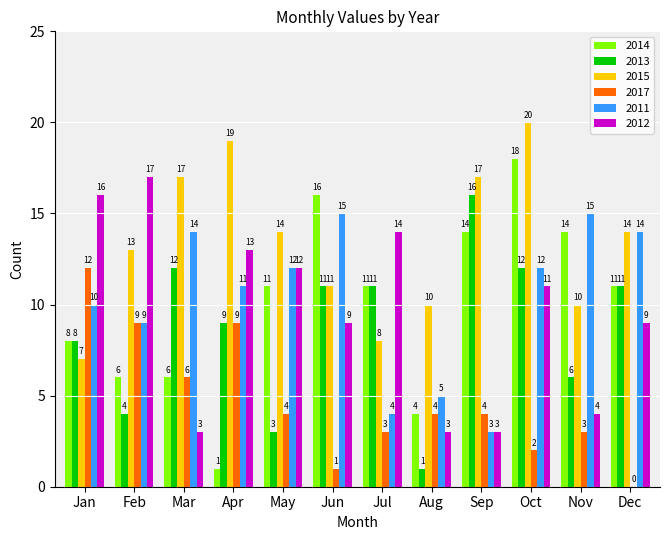

Reading right to left, what are all the values shown in this chart?

2014: Dec=11	Nov=14	Oct=18	Sep=14	Aug=4	Jul=11	Jun=16	May=11	Apr=1	Mar=6	Feb=6	Jan=8
2013: Dec=11	Nov=6	Oct=12	Sep=16	Aug=1	Jul=11	Jun=11	May=3	Apr=9	Mar=12	Feb=4	Jan=8
2015: Dec=14	Nov=10	Oct=20	Sep=17	Aug=10	Jul=8	Jun=11	May=14	Apr=19	Mar=17	Feb=13	Jan=7
2017: Dec=0	Nov=3	Oct=2	Sep=4	Aug=4	Jul=3	Jun=1	May=4	Apr=9	Mar=6	Feb=9	Jan=12
2011: Dec=14	Nov=15	Oct=12	Sep=3	Aug=5	Jul=4	Jun=15	May=12	Apr=11	Mar=14	Feb=9	Jan=10
2012: Dec=9	Nov=4	Oct=11	Sep=3	Aug=3	Jul=14	Jun=9	May=12	Apr=13	Mar=3	Feb=17	Jan=16